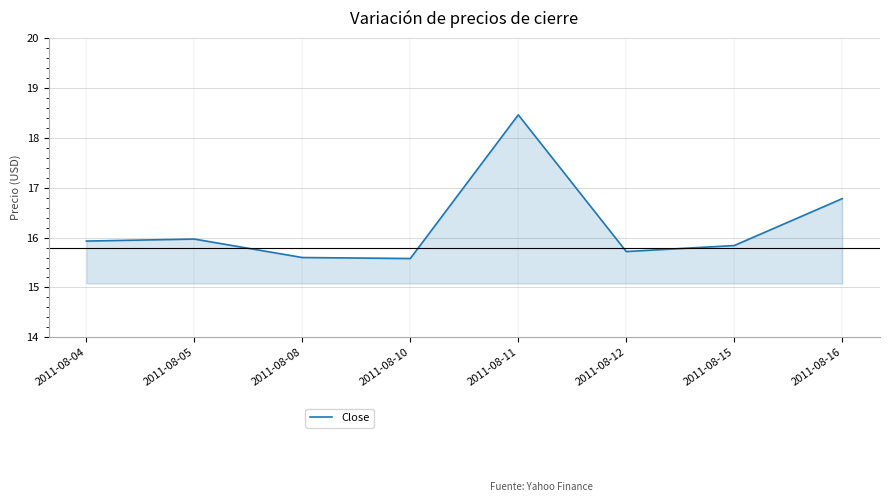

How many categories are shown in the chart?

8